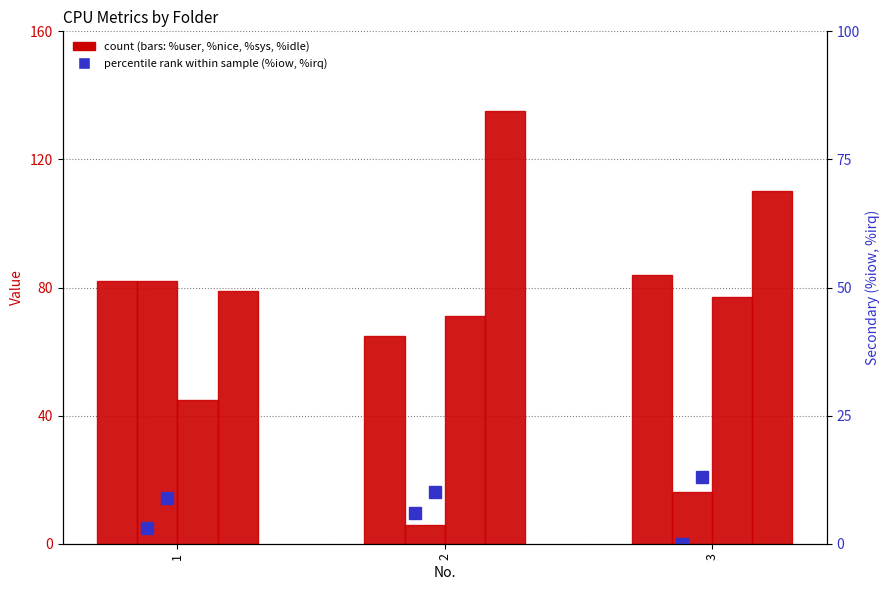

Which series has the largest total across all categories?

%idle